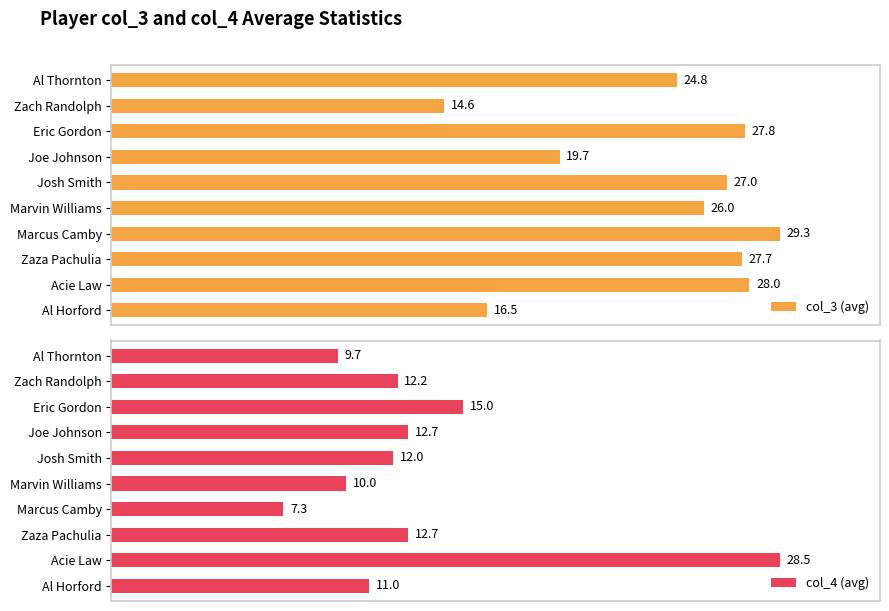

How many bars are there in total?

20